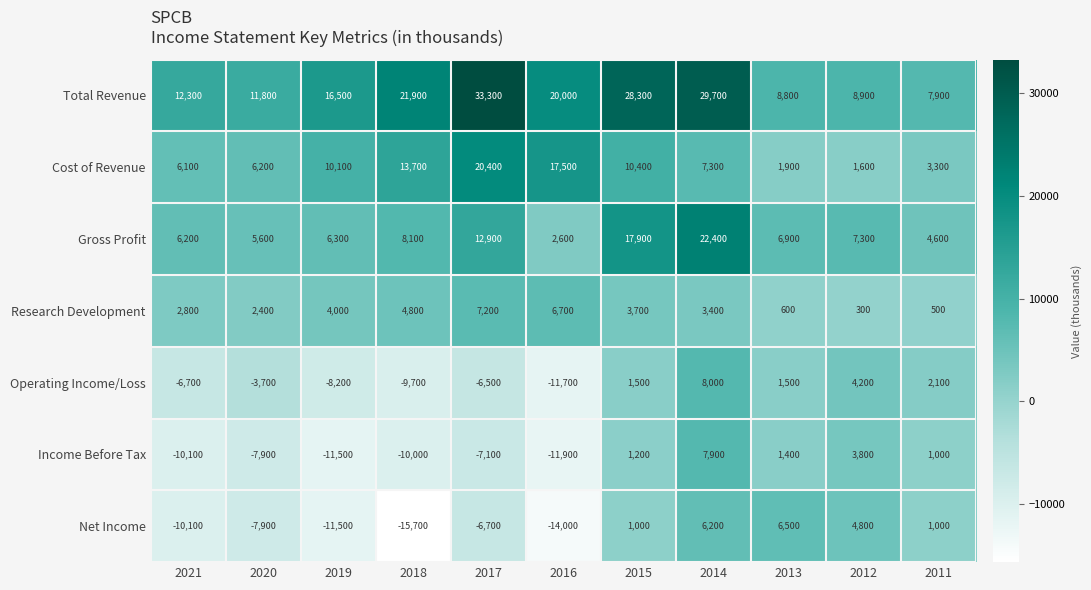

Is it true that Research Development equals 7200 at 2017?

True